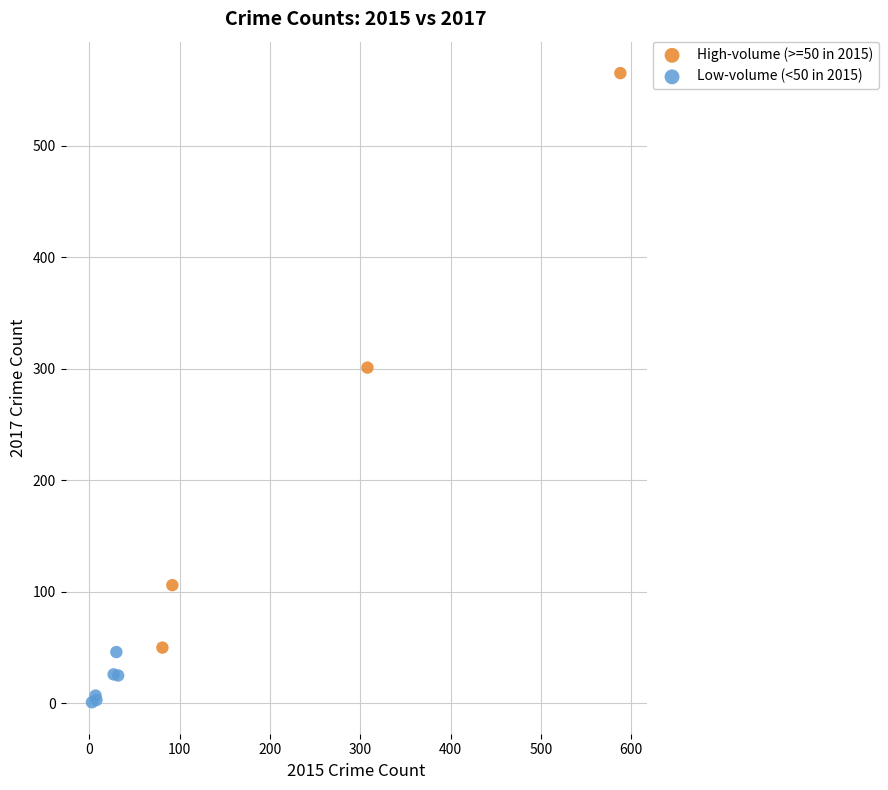

Which series has the widest spread of Y values?

High-volume (>=50 in 2015)